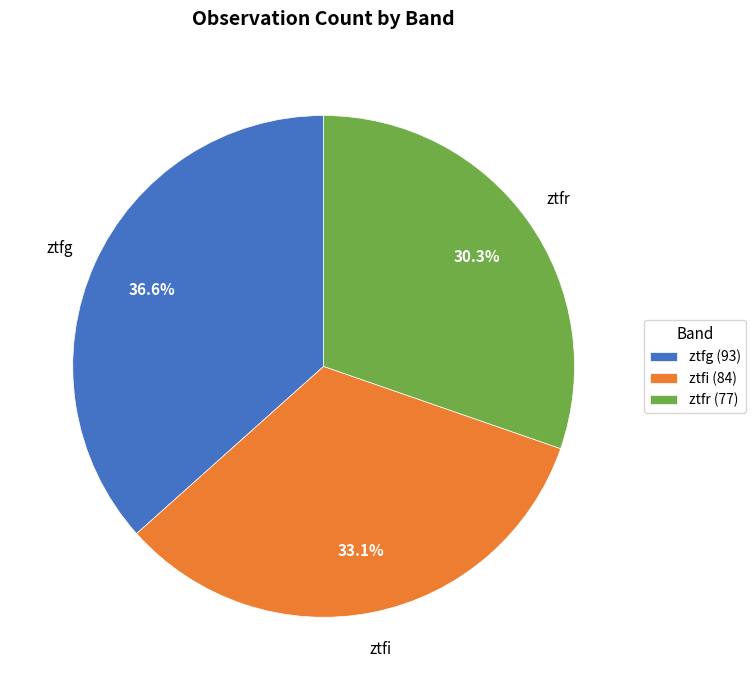

Is it true that ztfg is 37% of the pie?

True